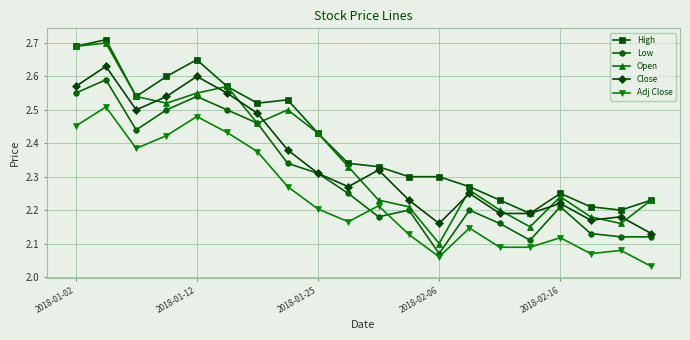

True or false: Open has more than 2 interior local peaks.

True